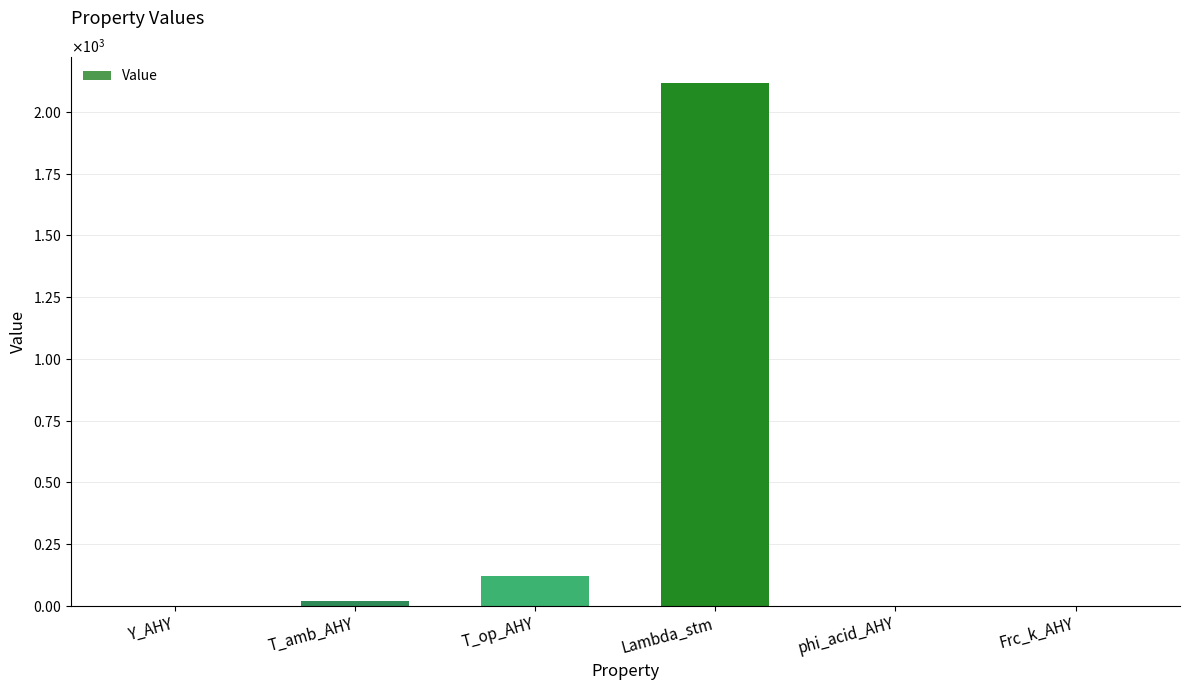

At which label does the data first exceed 21?

T_op_AHY